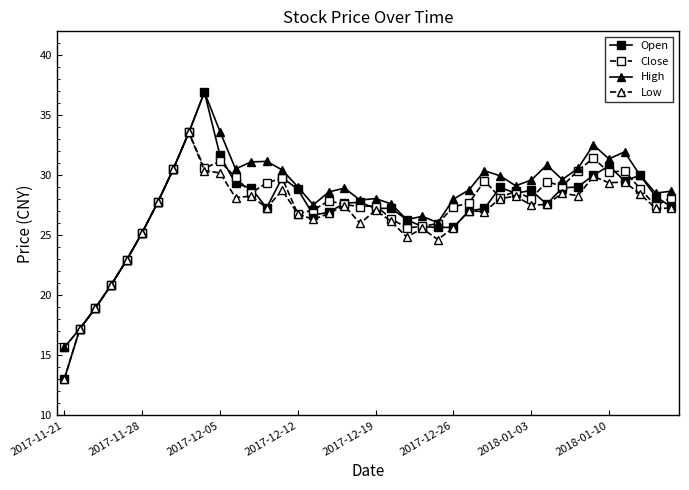

What is the smallest value displayed?

13.0